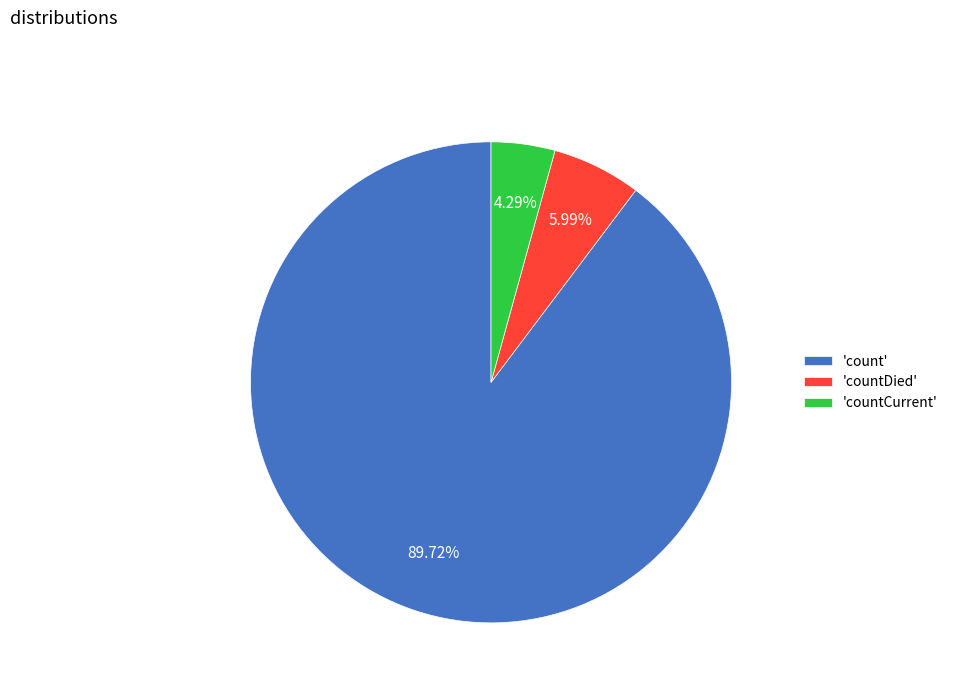

Rank the categories by value from highest to lowest.

'count', 'countDied', 'countCurrent'